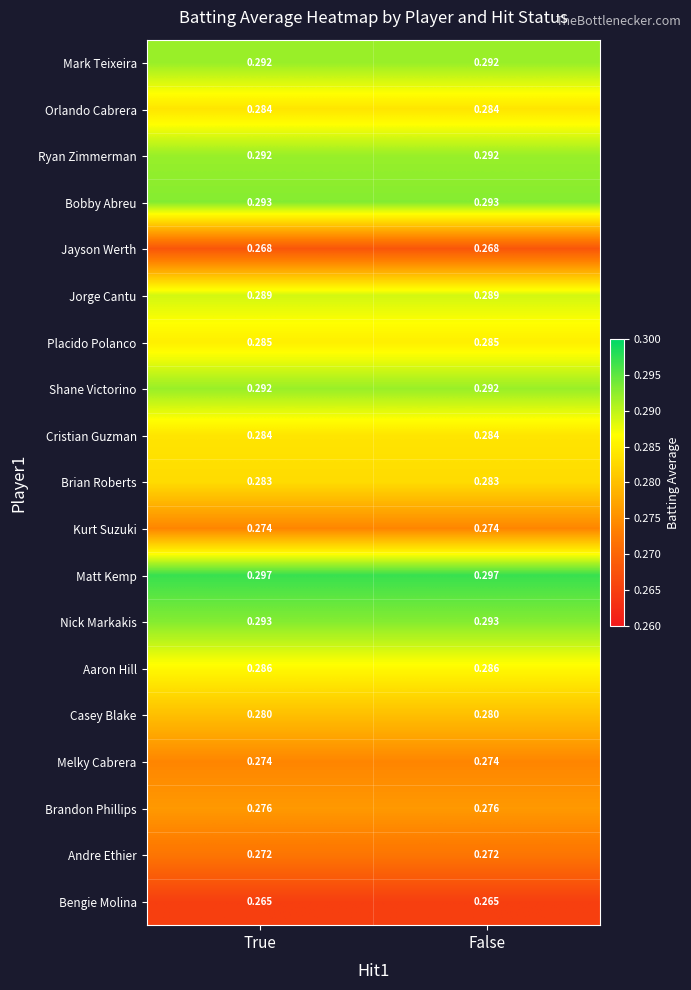

What is the total value across all series at False?

5.4